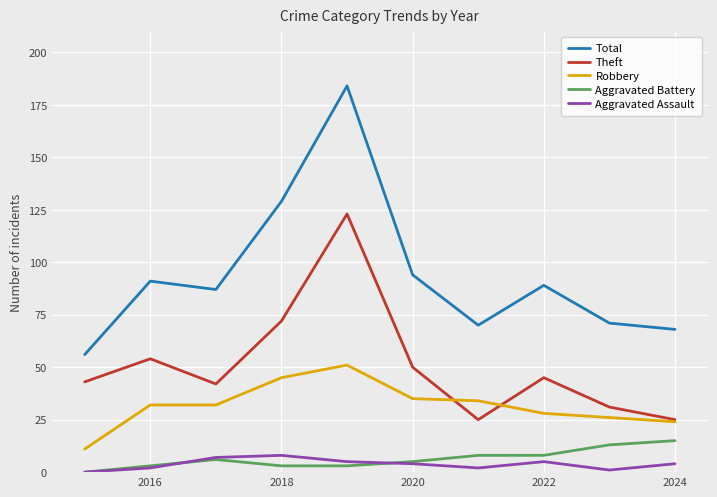

True or false: Total and Aggravated Assault cross at least once.

False